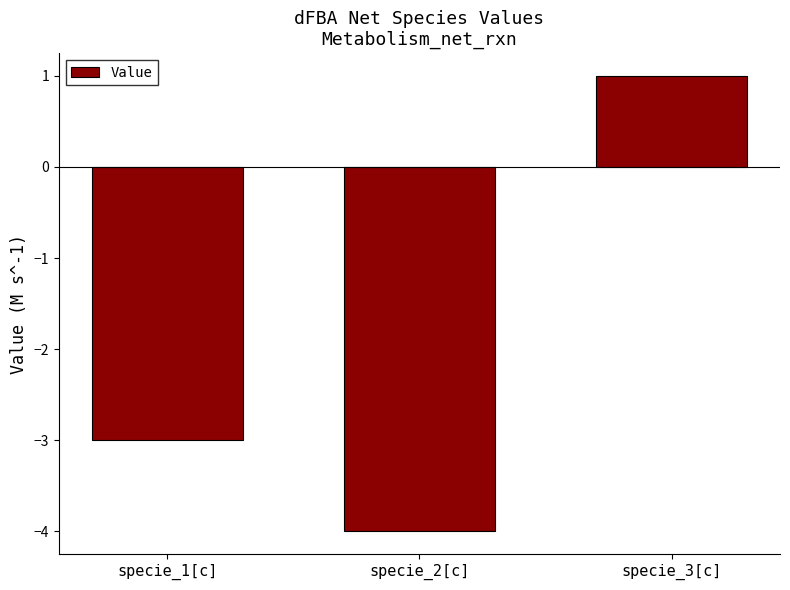

What position from the right is specie_3[c]?

1